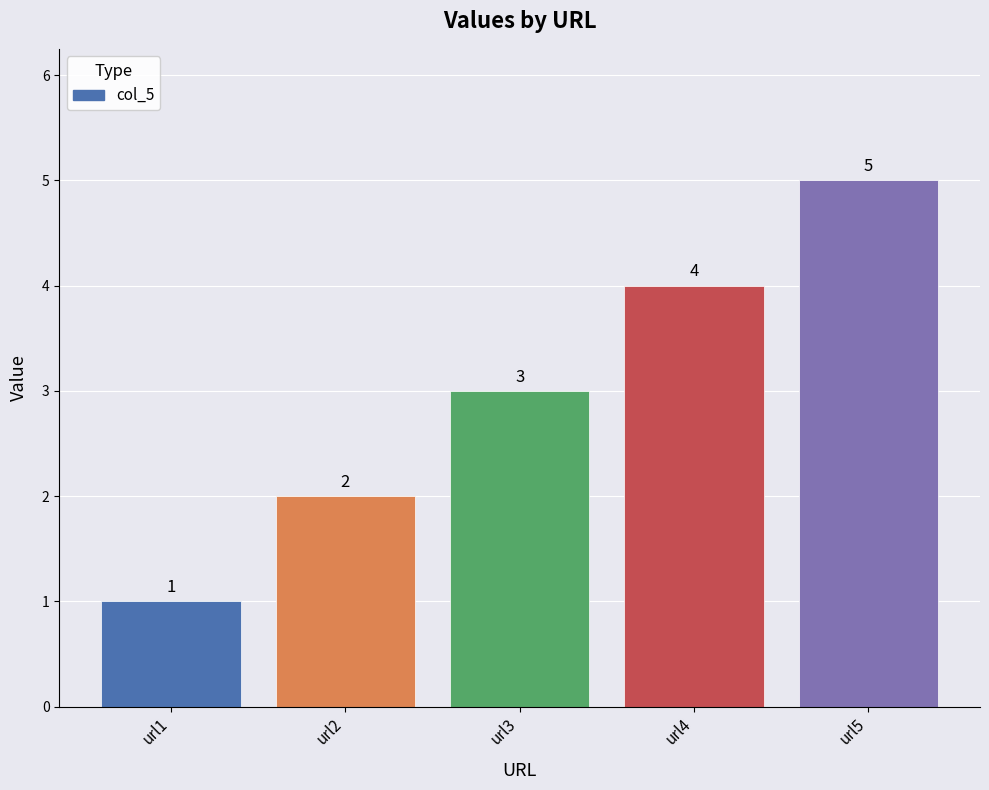

Reading left to right, list all the values displayed in this chart.

url1=1	url2=2	url3=3	url4=4	url5=5